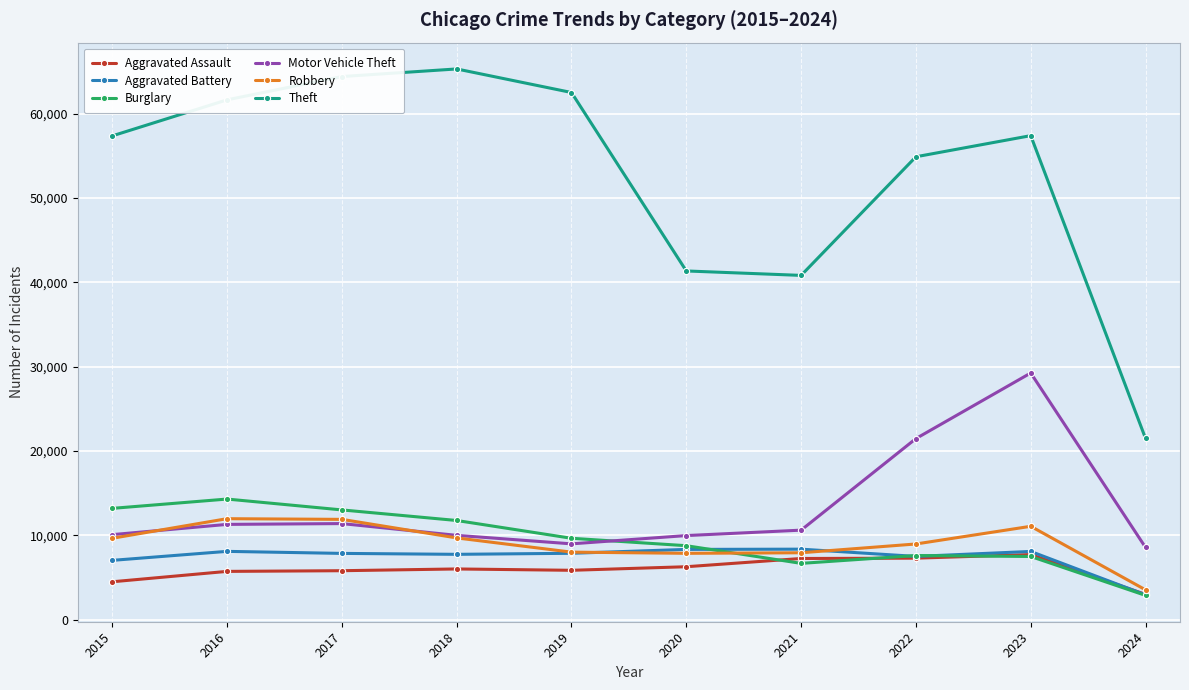

True or false: Aggravated Battery has more than 0 interior local peaks.

True